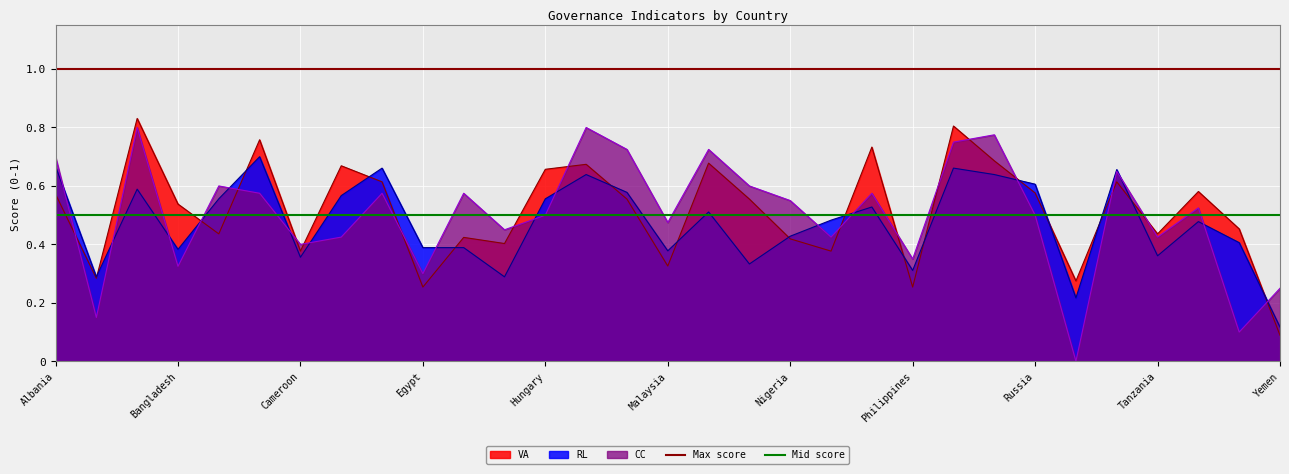

Is it true that Max score equals 1.0 at Bangladesh?

True